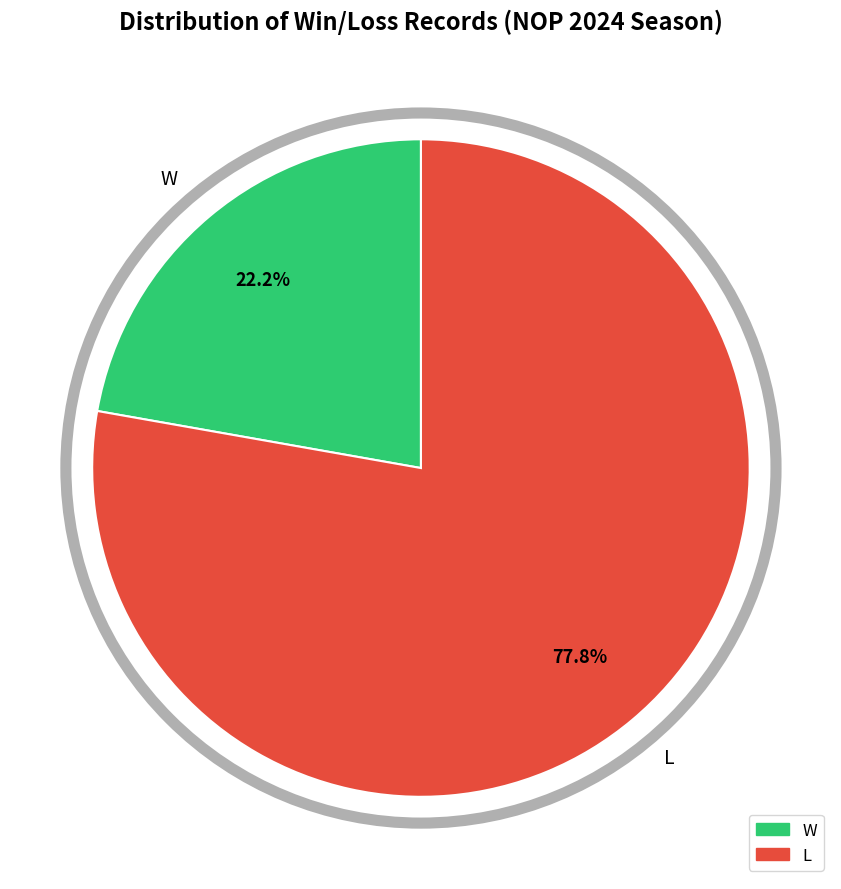

Which category has the biggest portion of the pie?

L